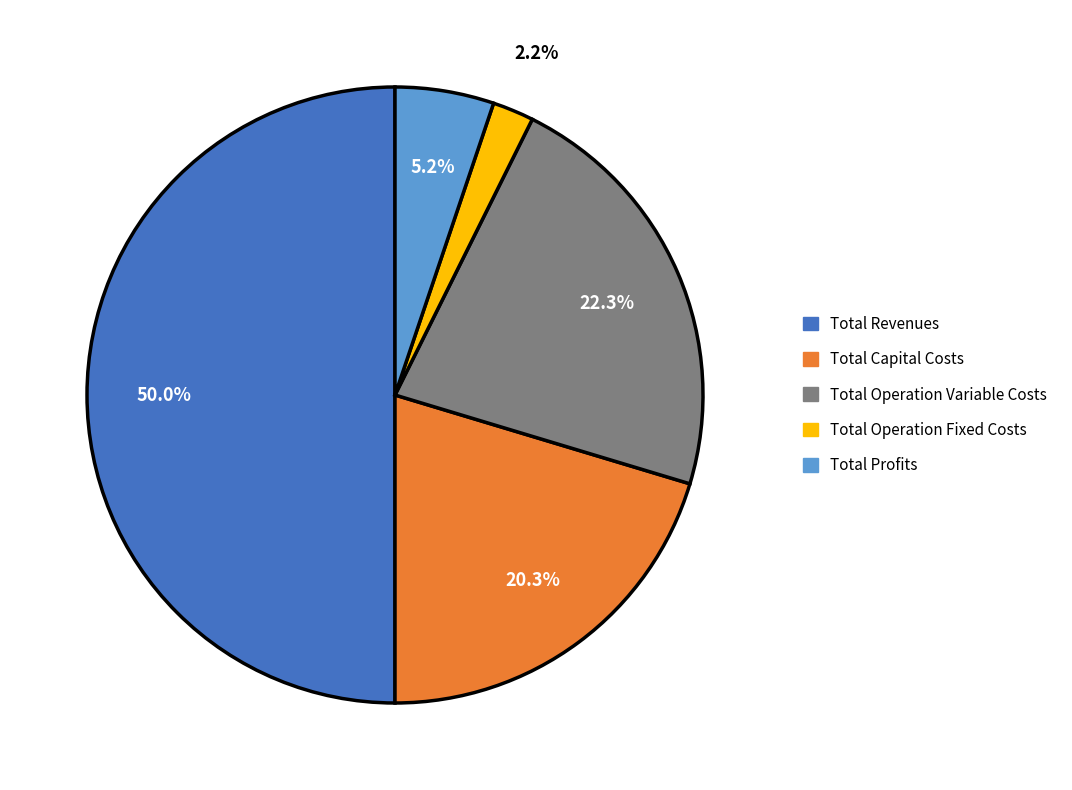

Is it true that Total Profits is 15% of the pie?

False